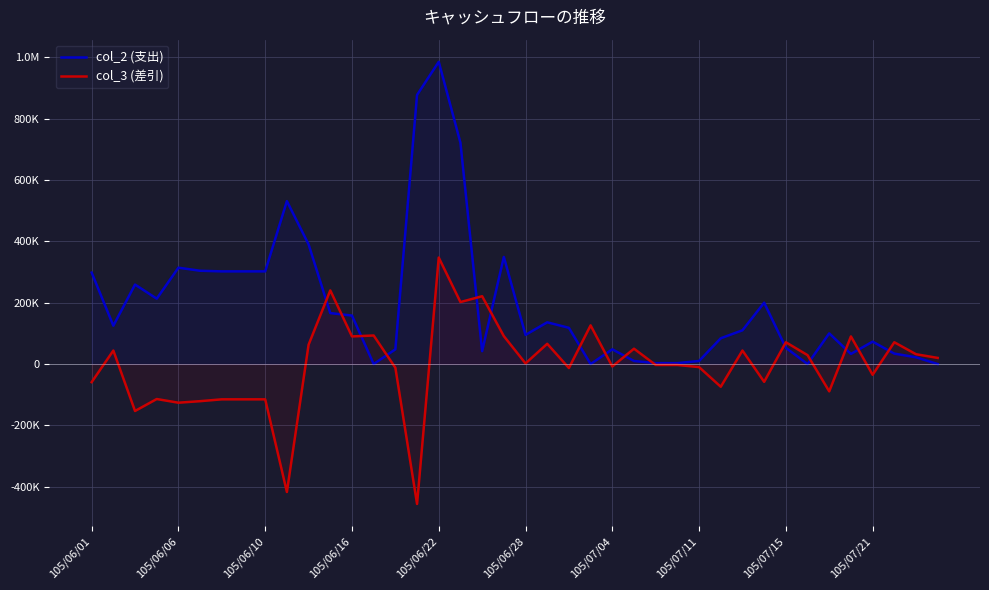

How many intersections are there between col_3 (差引) and col_2 (支出)?

15